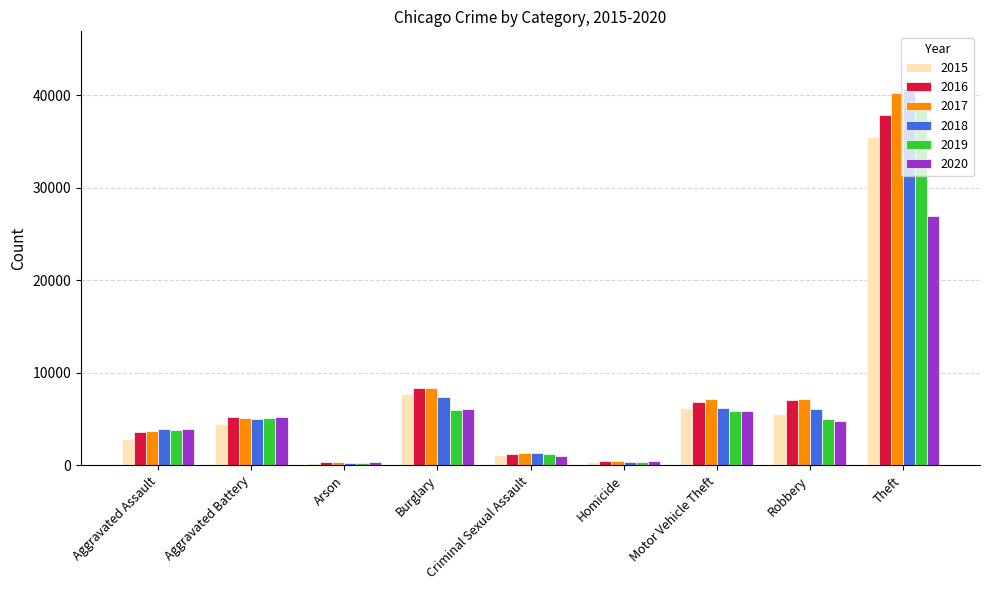

What is the difference between the maximum and minimum values in the 2016 series?

37528